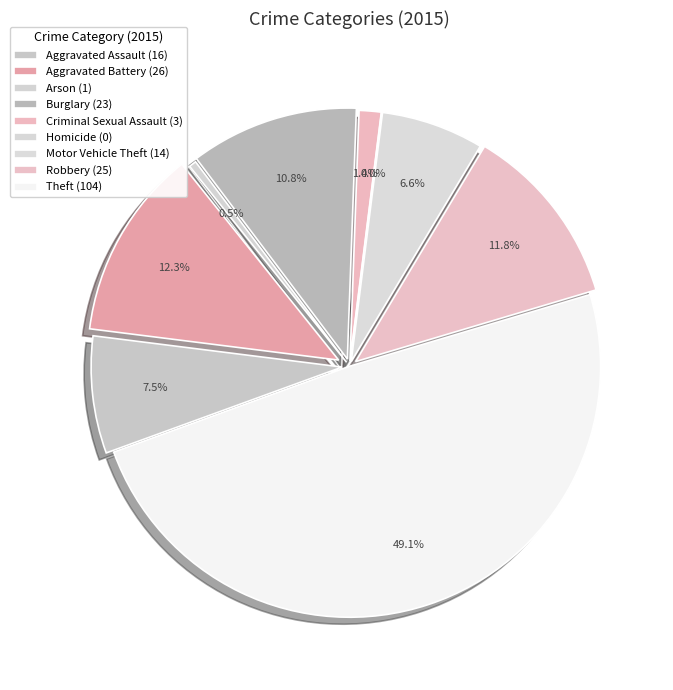

To the nearest percent, what is the average slice percentage?

11%